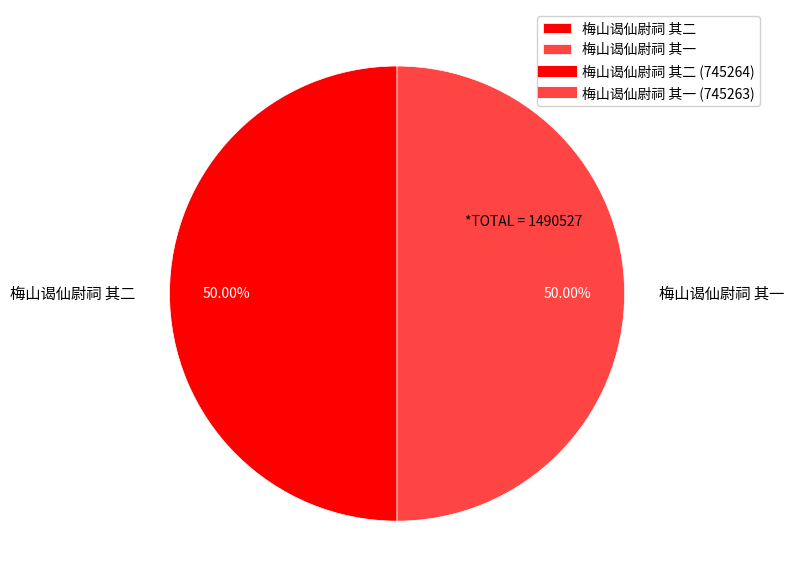

The 梅山谒仙尉祠 其二 slice represents 50% of the pie. True or false?

True